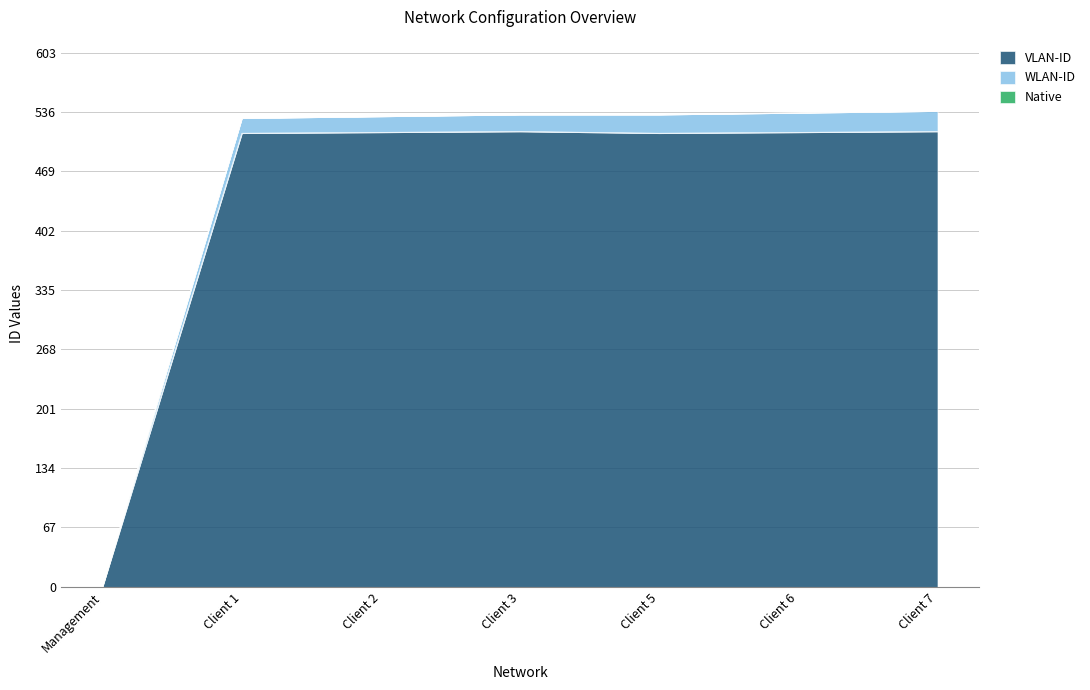

True or false: Native and VLAN-ID cross at least once.

False